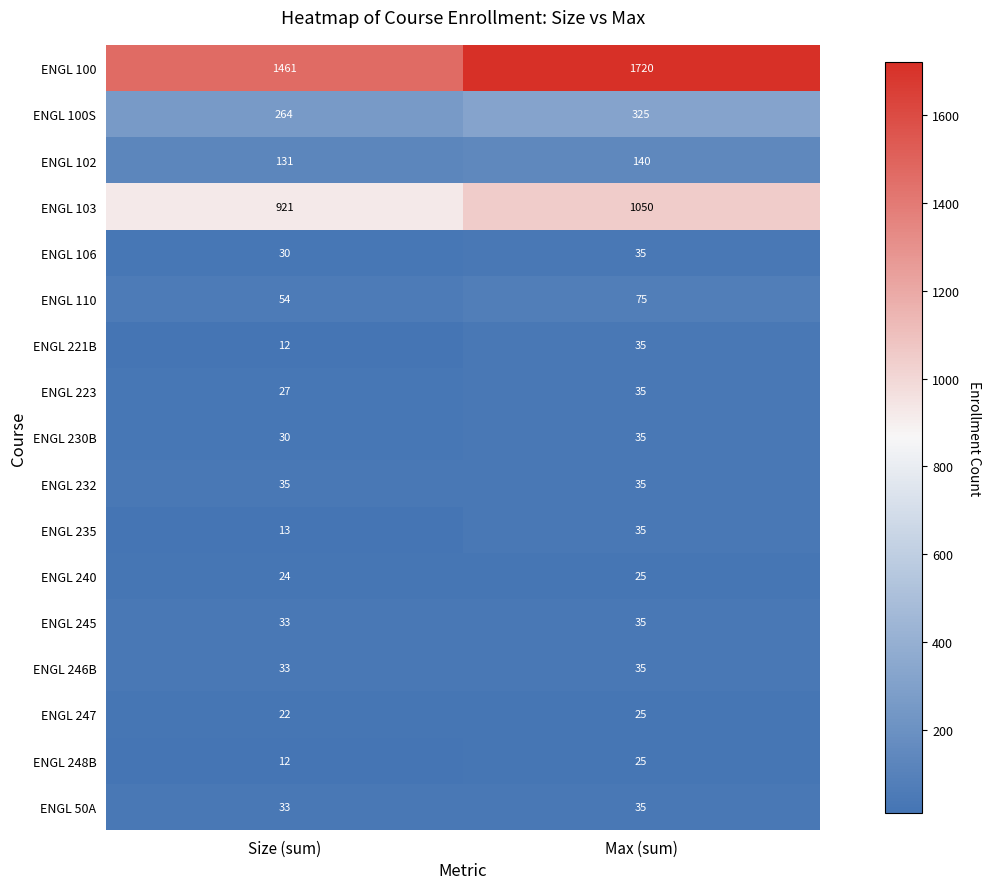

Between Size (sum) and Max (sum), which series saw the biggest shift?

ENGL 100